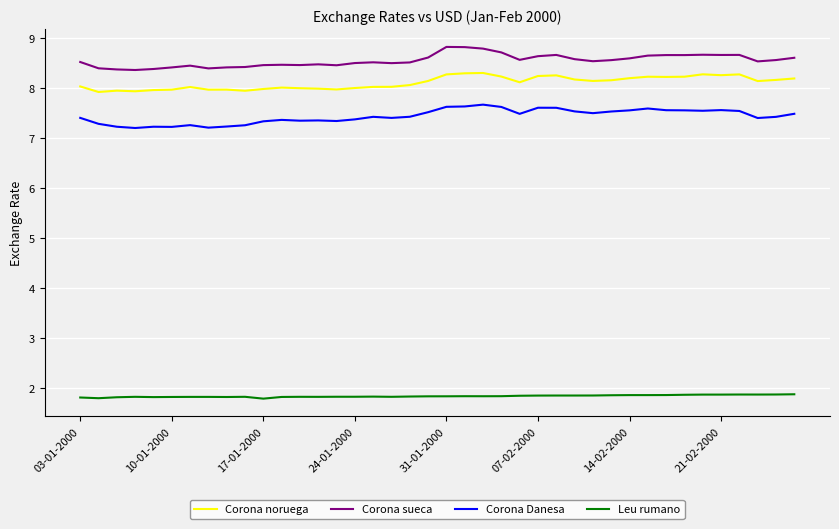

How many distinct data groups are displayed?

4